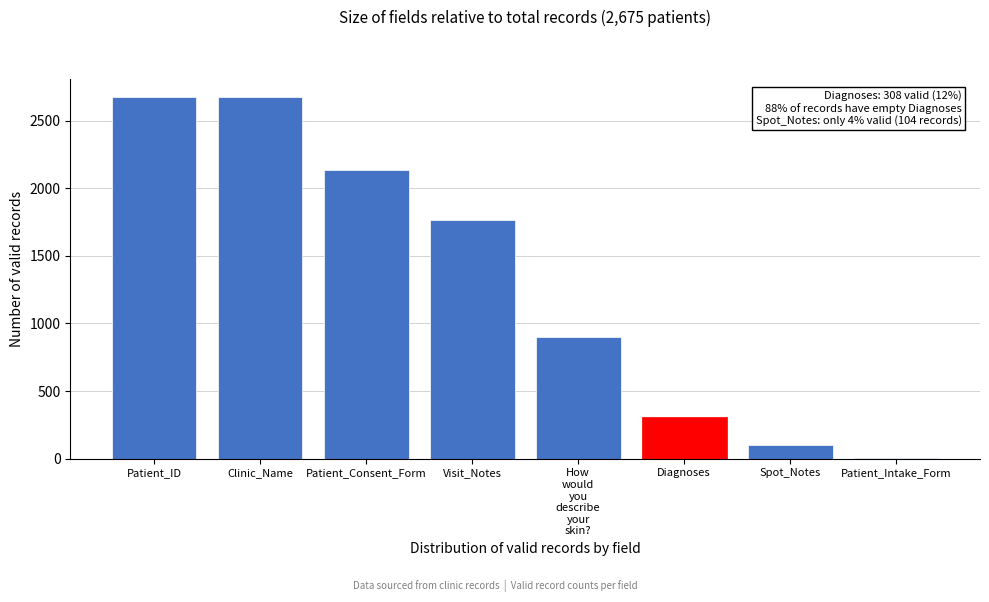

What is the sum of the values at Visit_Notes and Diagnoses?

2073